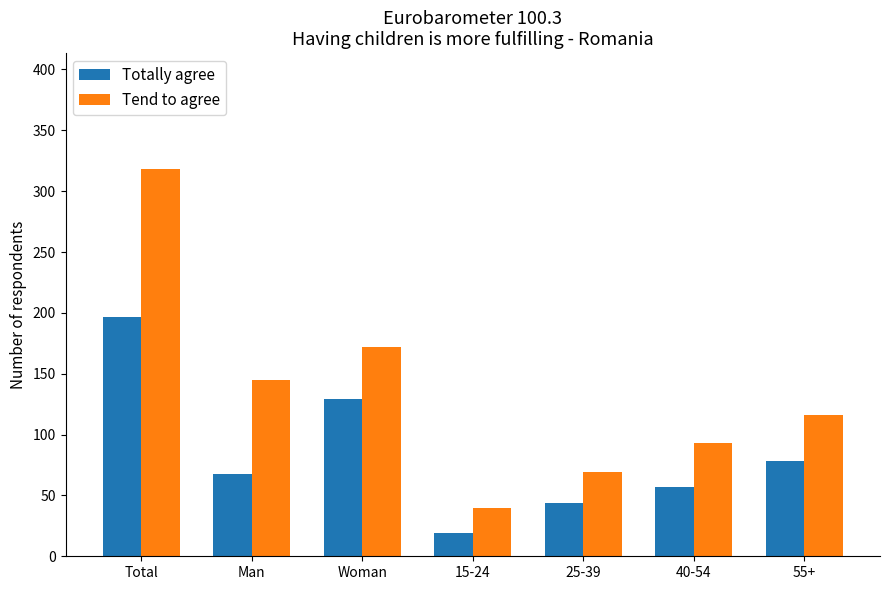

How many values in the Totally agree series are below 68?

3